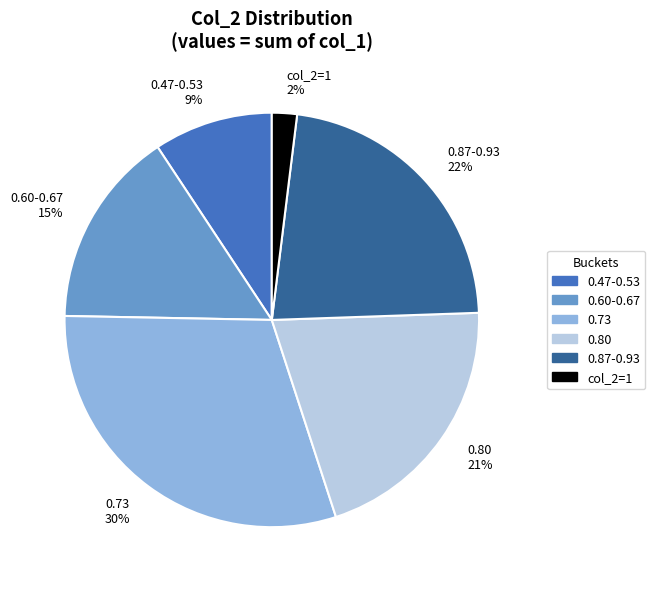

To the nearest percent, what portion does 0.47-0.53 9% represent?

9%